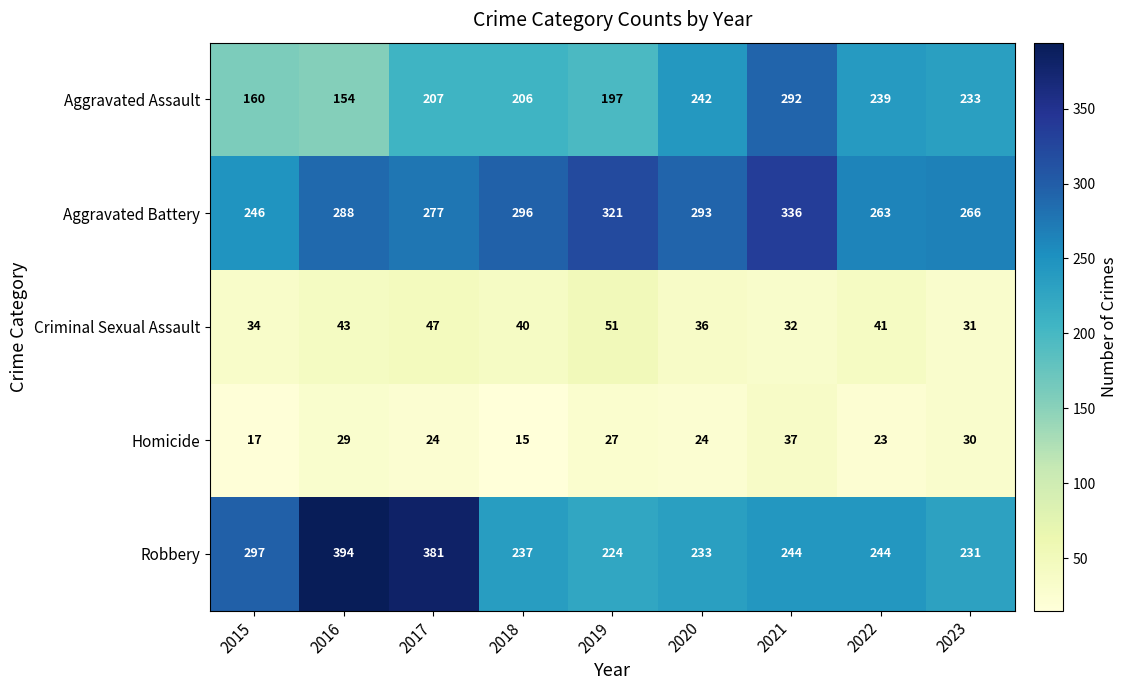

List the series in order of their peak value, lowest first.

Homicide, Criminal Sexual Assault, Aggravated Assault, Aggravated Battery, Robbery